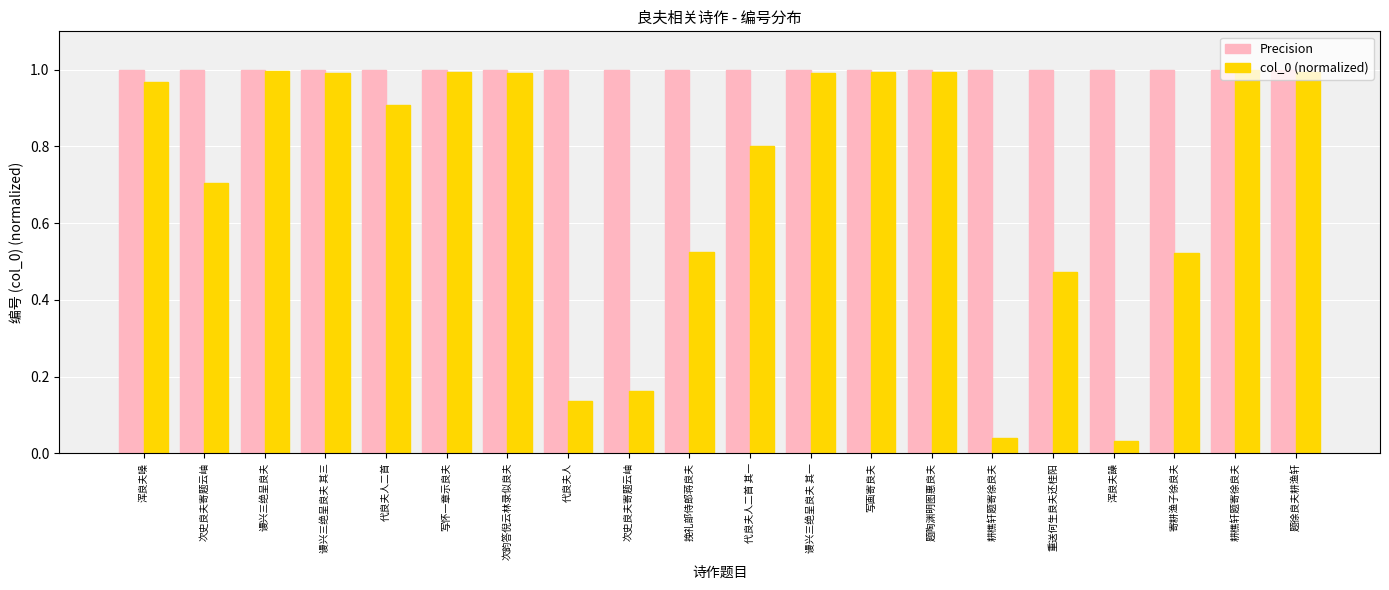

Which series has the largest total across all categories?

Precision